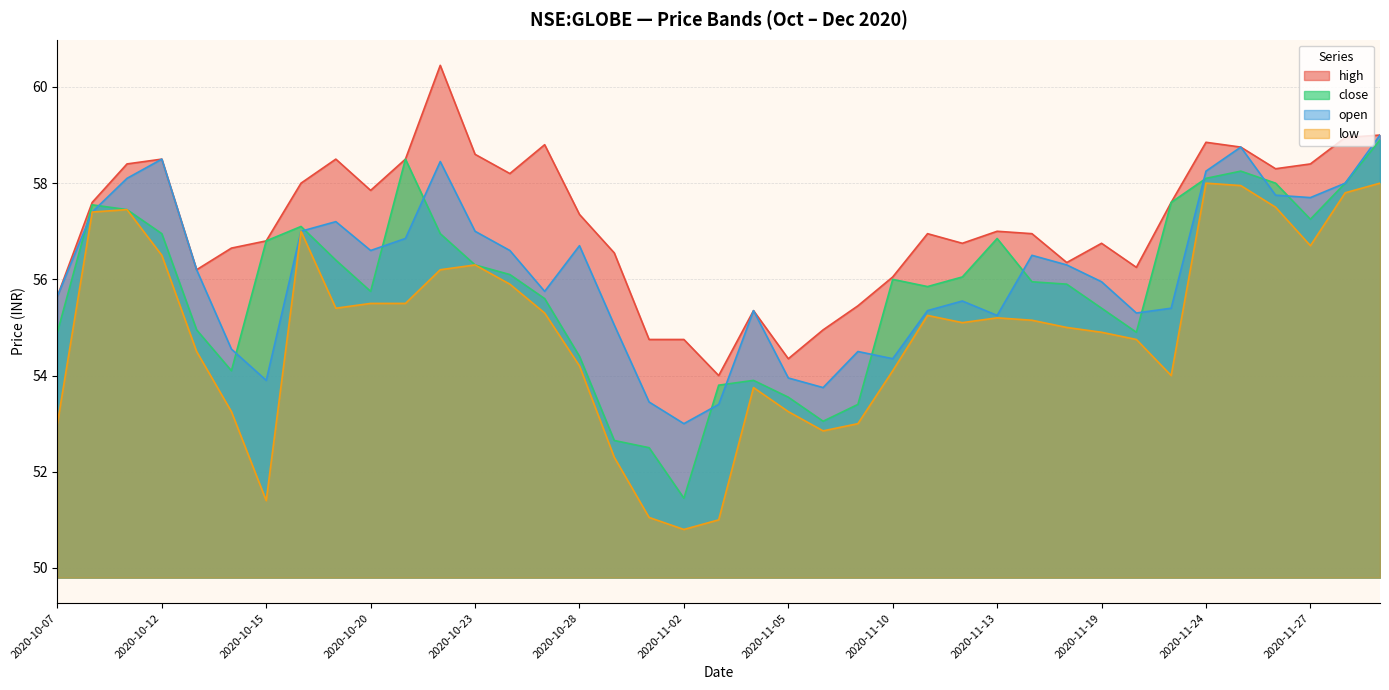

What is the total value across all series at 2020-10-12?

230.5